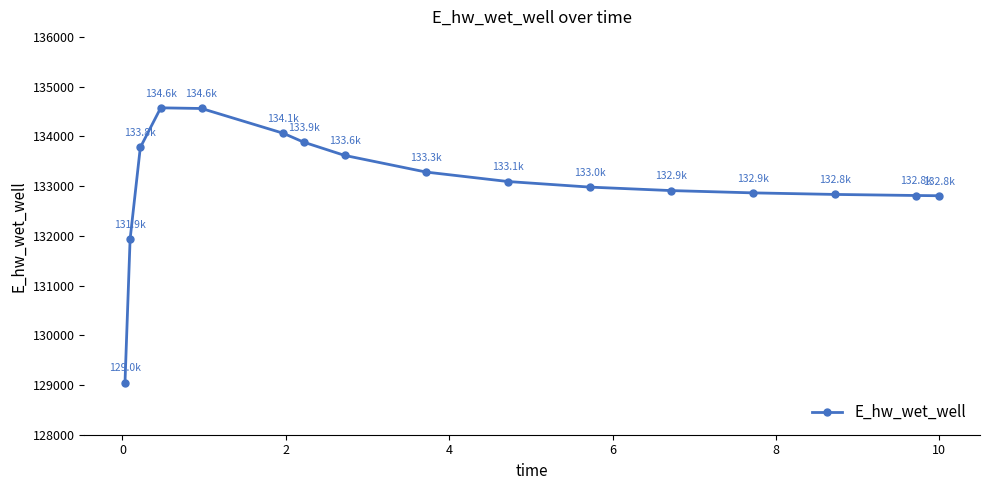

What is the difference between the maximum and minimum values?

5523.4